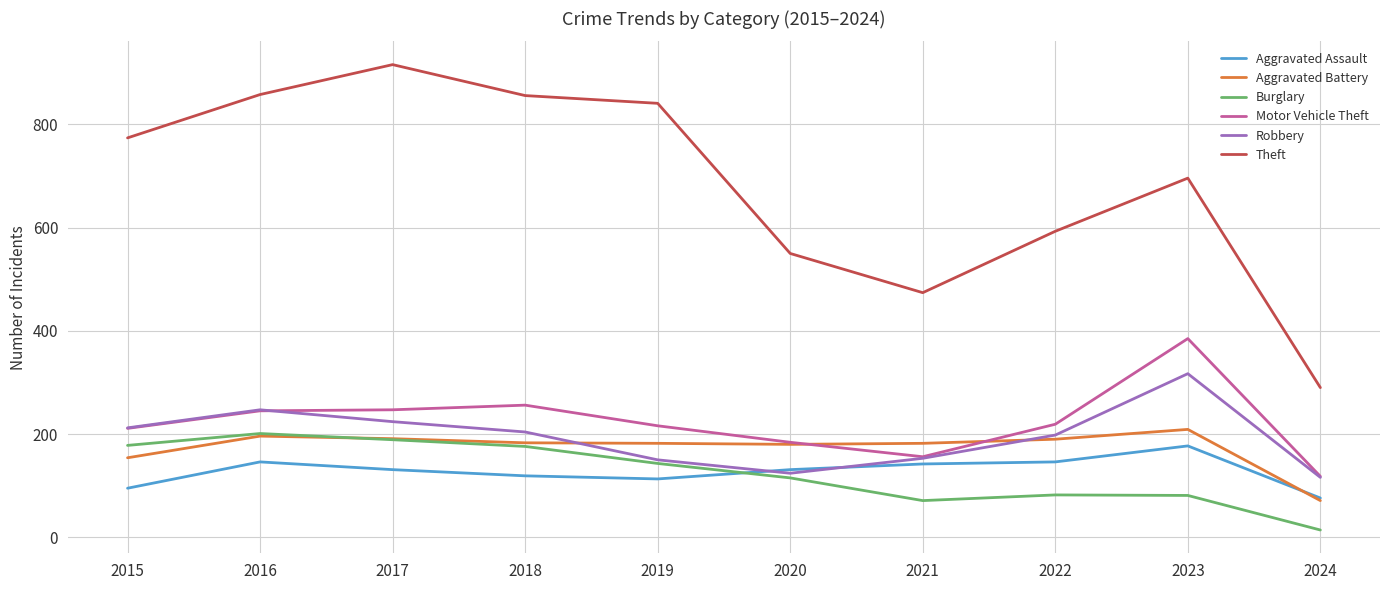

At which category does the chart reach its minimum across all series?

2024